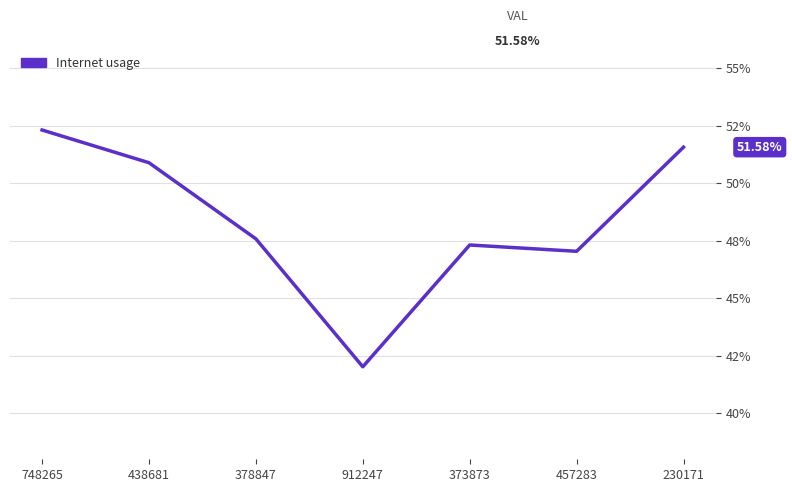

Is this an area chart (filled region under the line)?

No